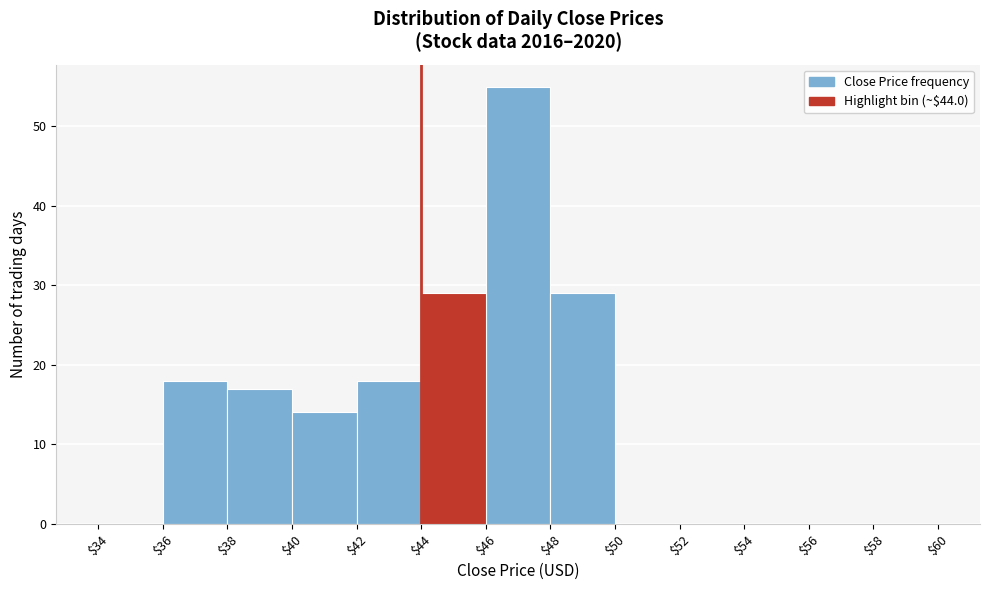

Reading left to right, list every bar in this chart as the range it spans on the x-axis followed by its height. The values are not printed on the chart, so give them approximately, as read against the axis.

$34 to $36: 0
$36 to $38: 18
$38 to $40: 17
$40 to $42: 14
$42 to $44: 18
$44 to $46: 29
$46 to $48: 55
$48 to $50: 29
$50 to $52: 0
$52 to $54: 0
$54 to $56: 0
$56 to $58: 0
$58 to $60: 0